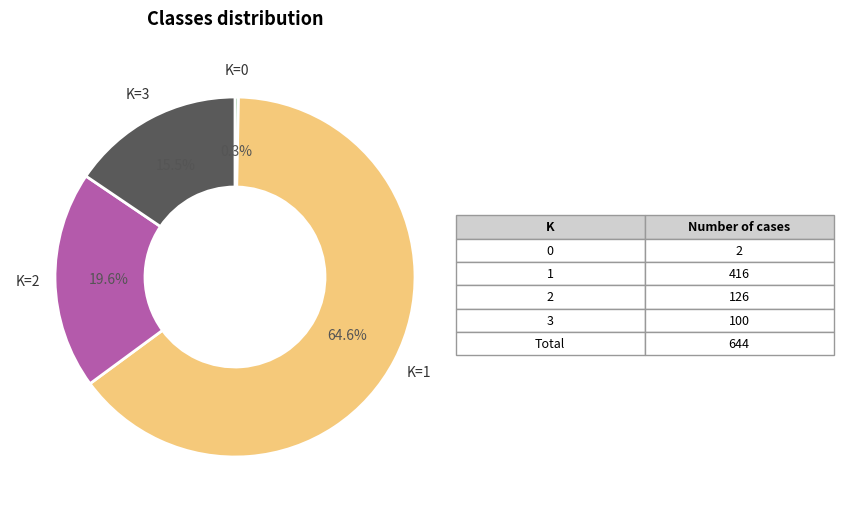

Does any single category account for the majority?

Yes